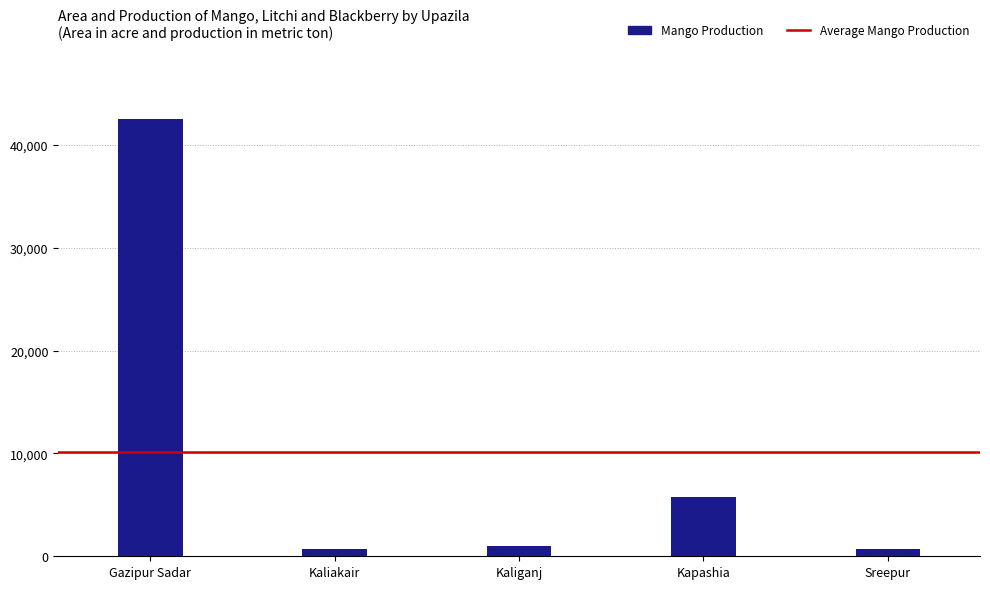

How many data points are less than 1027?

2